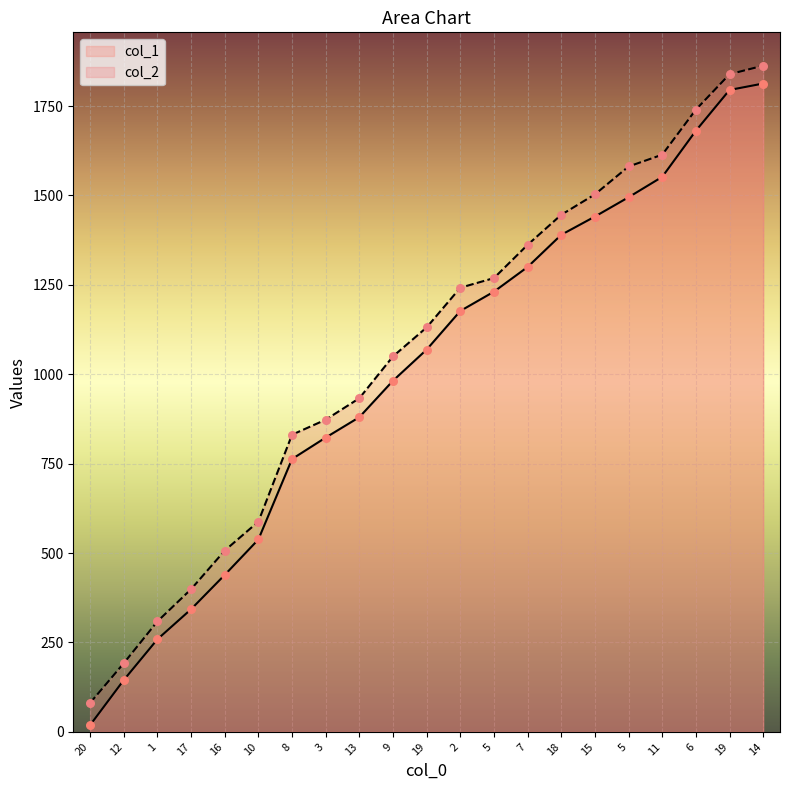

Which series reaches the maximum Y coordinate?

col_2